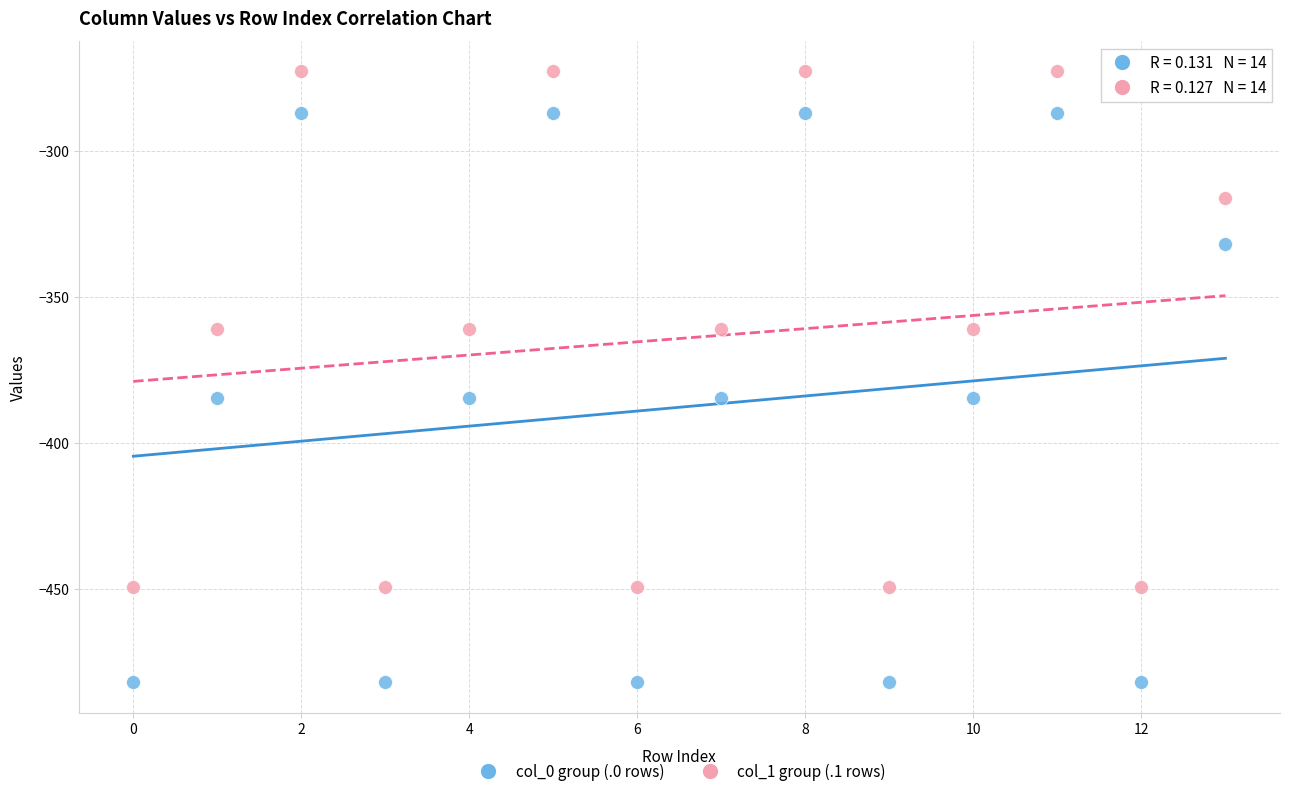

What are all the series names shown in the legend?

col_0 group (.0 rows), col_1 group (.1 rows)